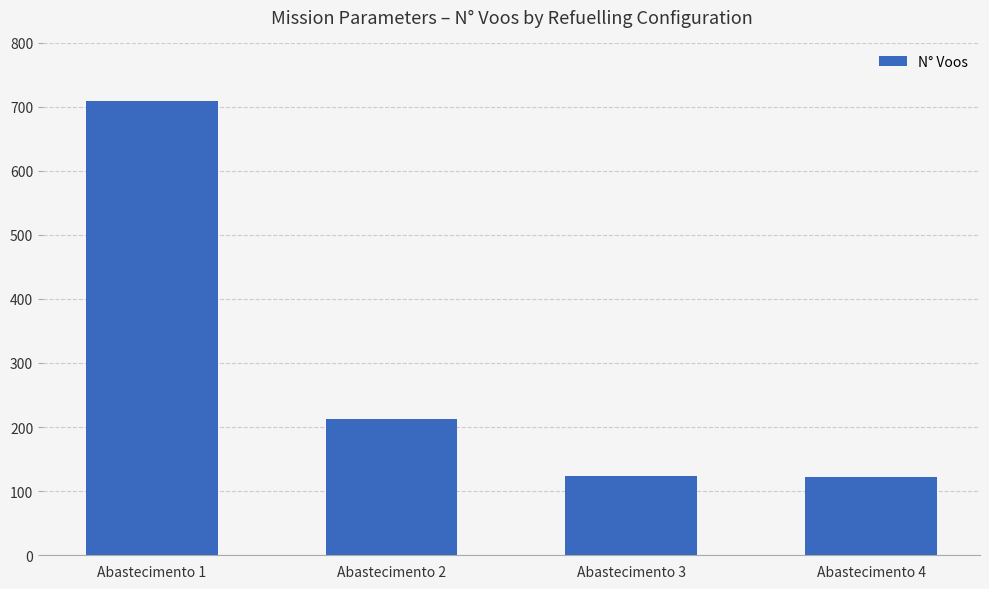

Approximately how many times larger is the value at Abastecimento 2 compared to Abastecimento 4?

1.7